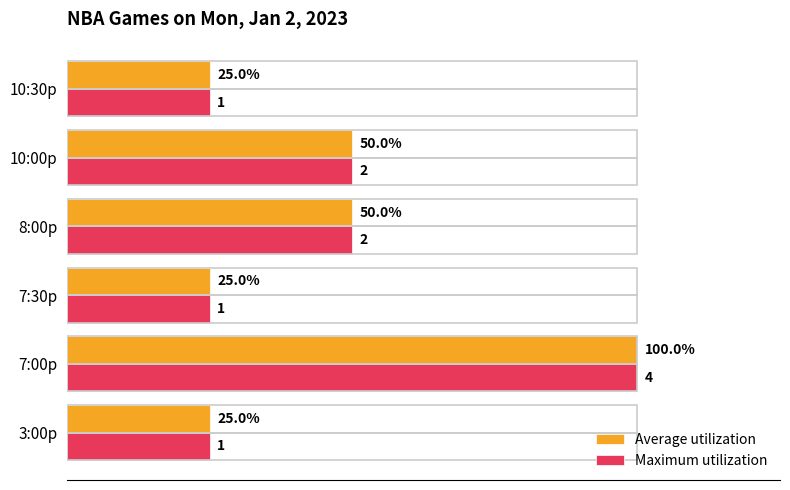

Is the value of Maximum utilization at 10:00p greater than the value of Average utilization at 7:30p?

Yes